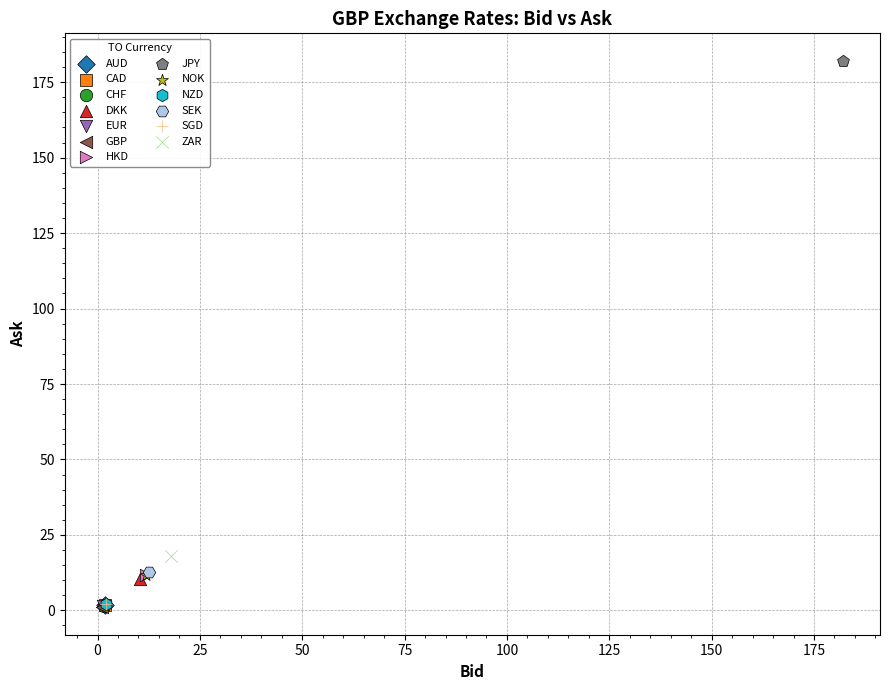

What are all the series names shown in the legend?

AUD, CAD, CHF, DKK, EUR, GBP, HKD, JPY, NOK, NZD, SEK, SGD, ZAR